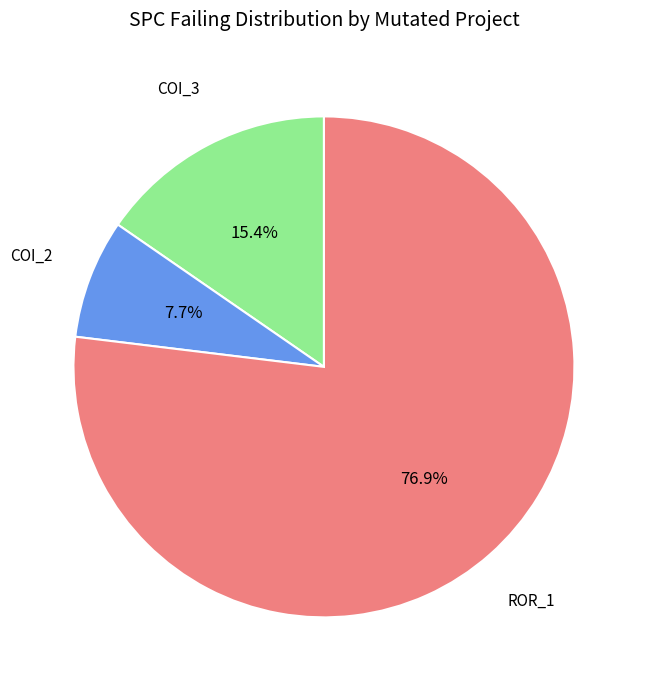

Is there any slice that represents more than half of the pie?

Yes